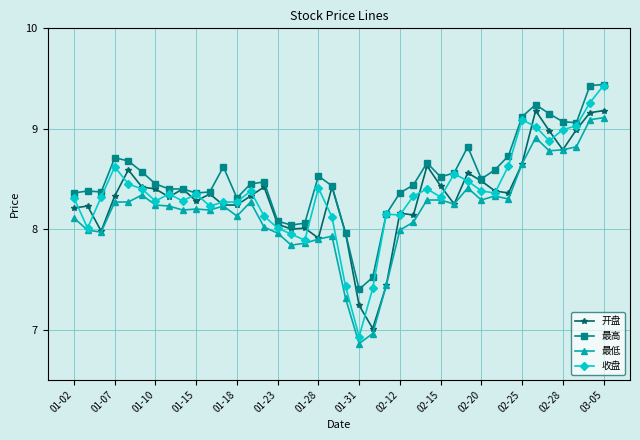

Which series has the largest total across all categories?

最高